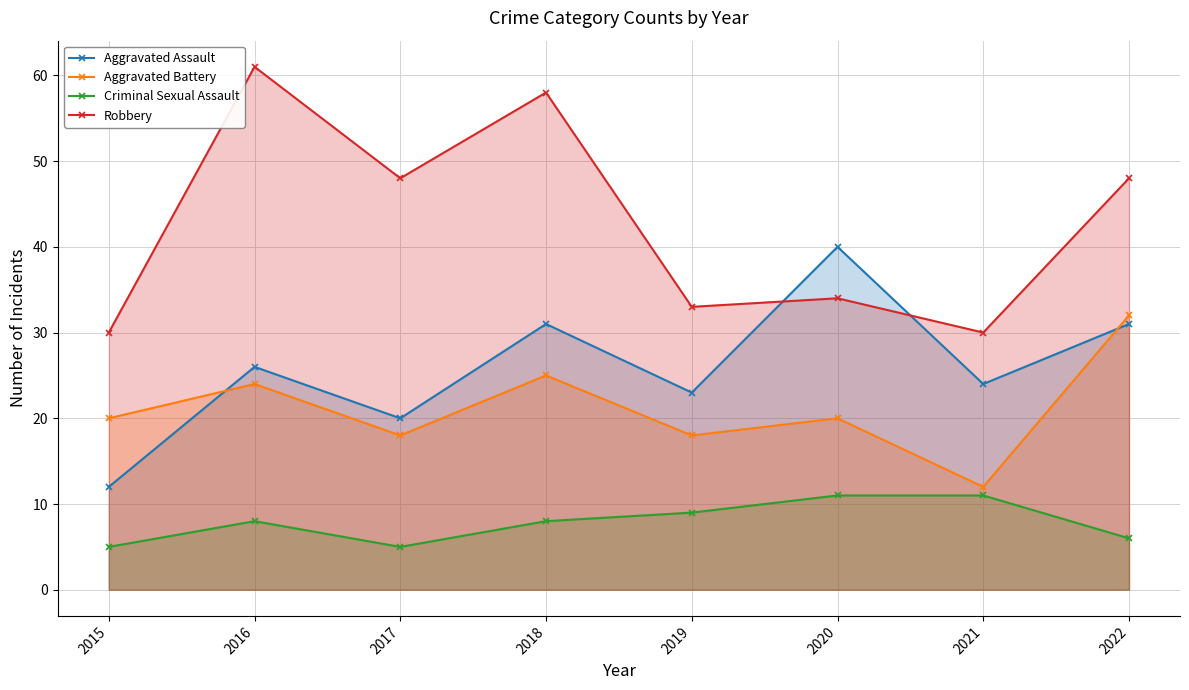

In Aggravated Assault, how many points are lower than both neighbors (excluding endpoints)?

3